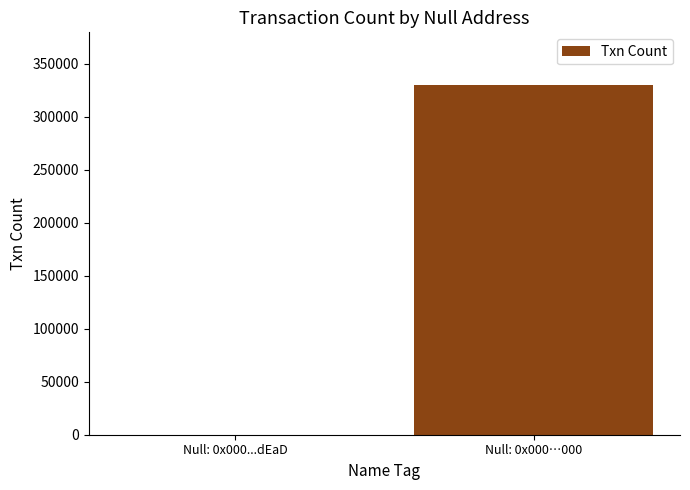

Which label corresponds to the largest value in the chart?

Null: 0x000…000